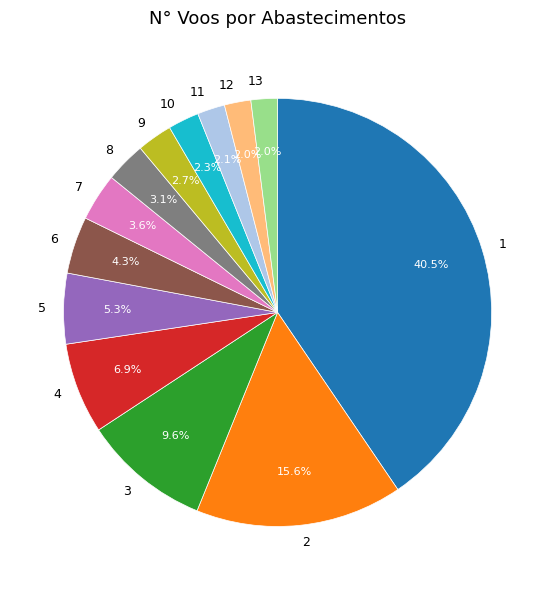

What percentage is NOT represented by 13?

98.0%